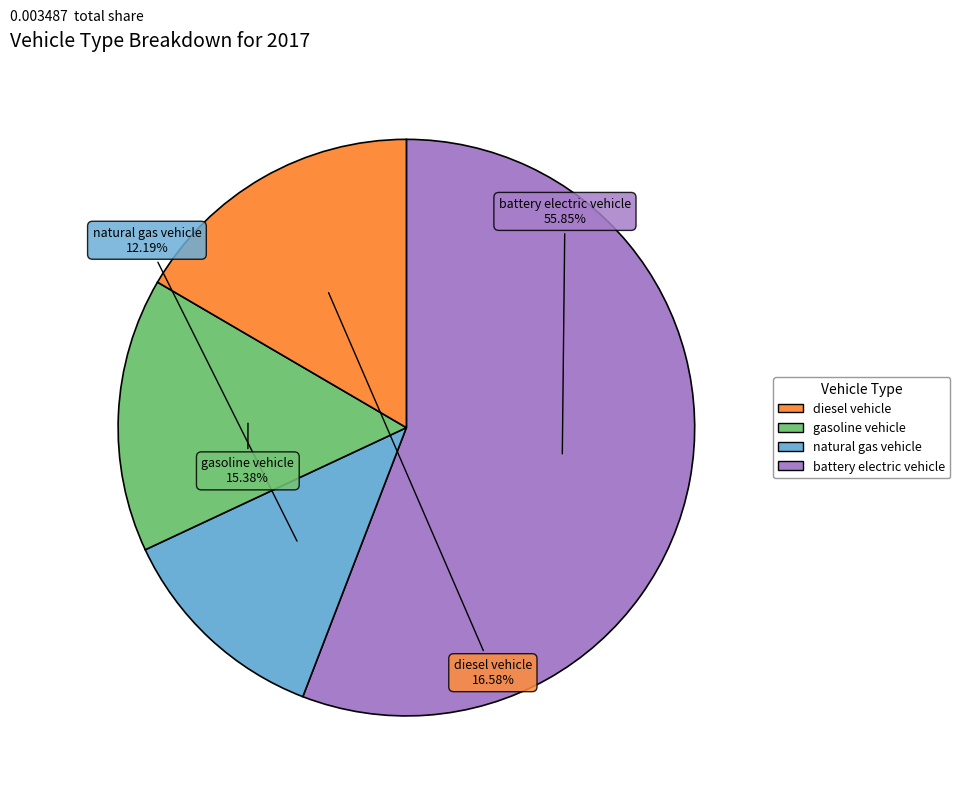

How many segments does this pie chart have?

4